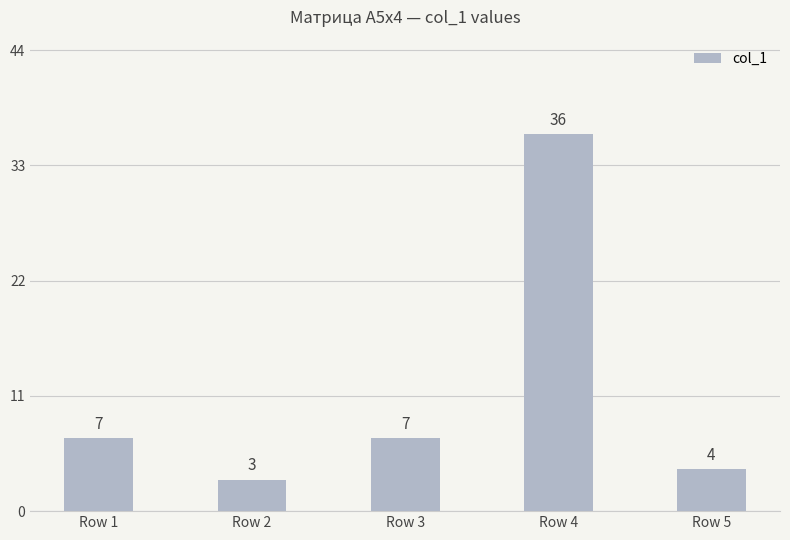

How many data points are less than 7?

2